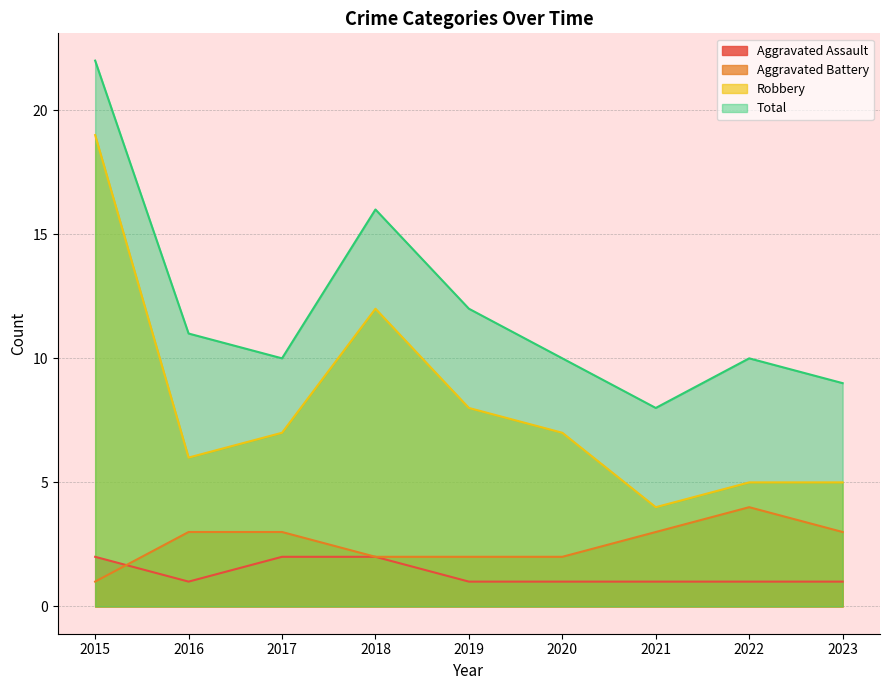

What is the sum of the Aggravated Assault values at 2023 and 2021?

2